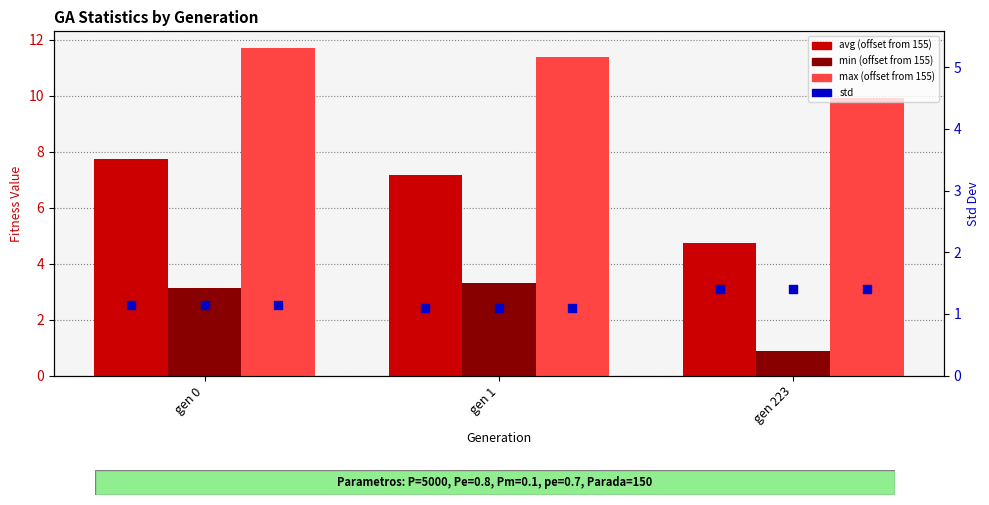

At which category is the sum across all series the highest?

gen 0